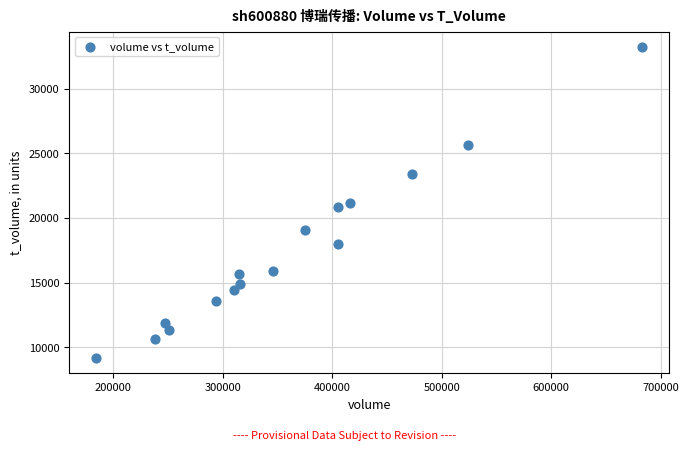

What is the range of Y values (max minus min)?

24006